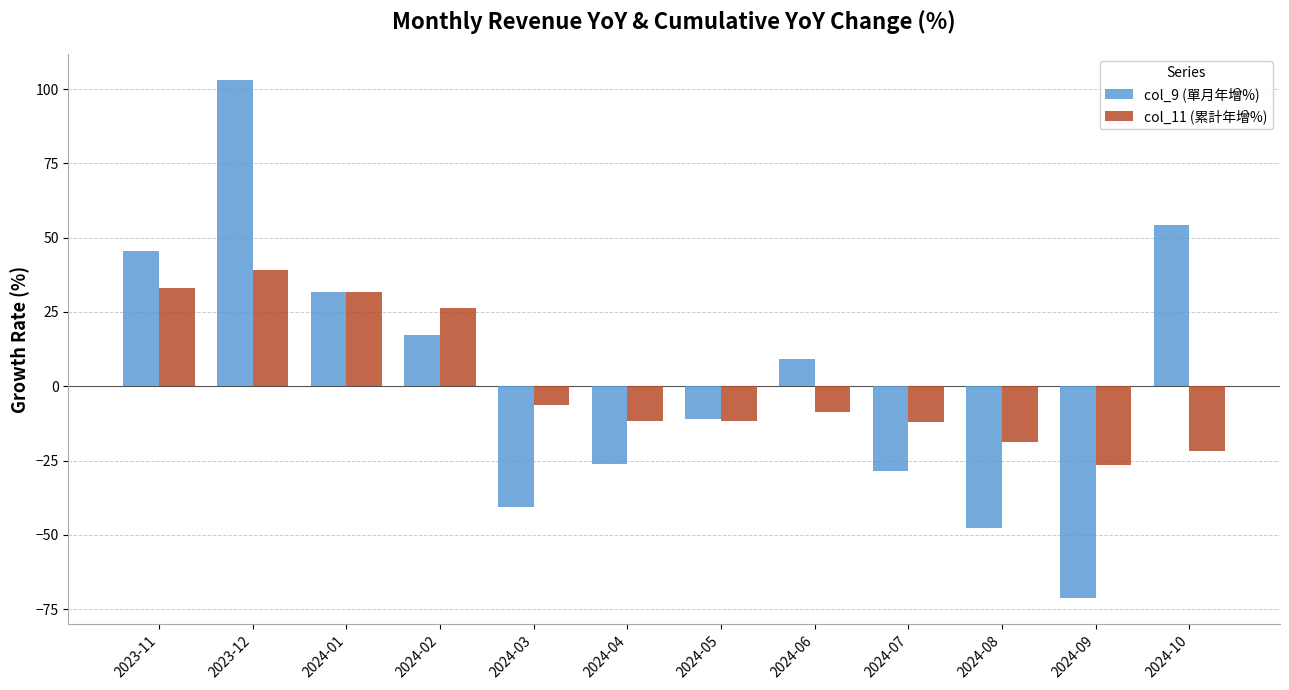

What is the difference between the highest and lowest values at 2023-12?

64.0